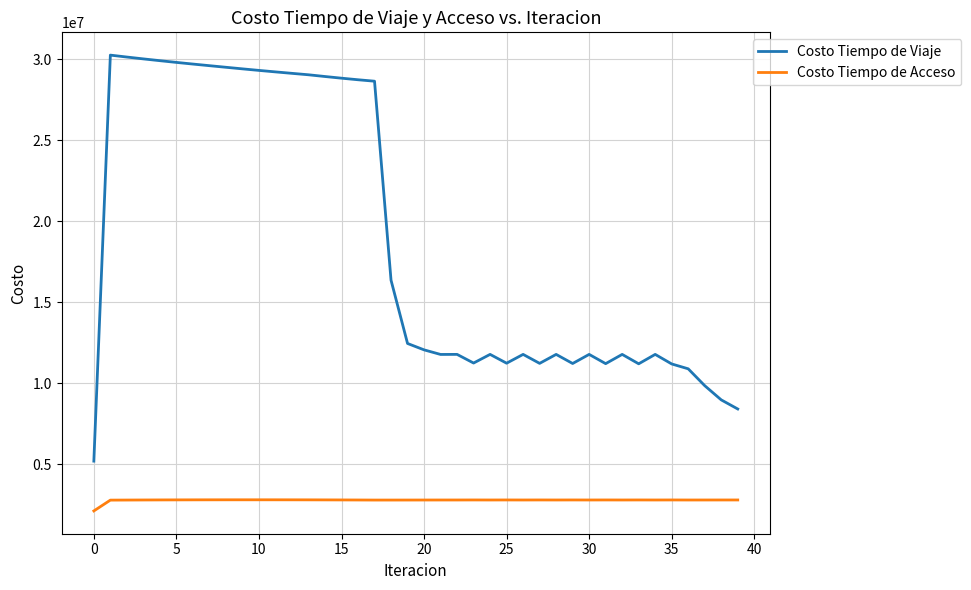

What is the sum of all Costo Tiempo de Acceso values?

111060840.6